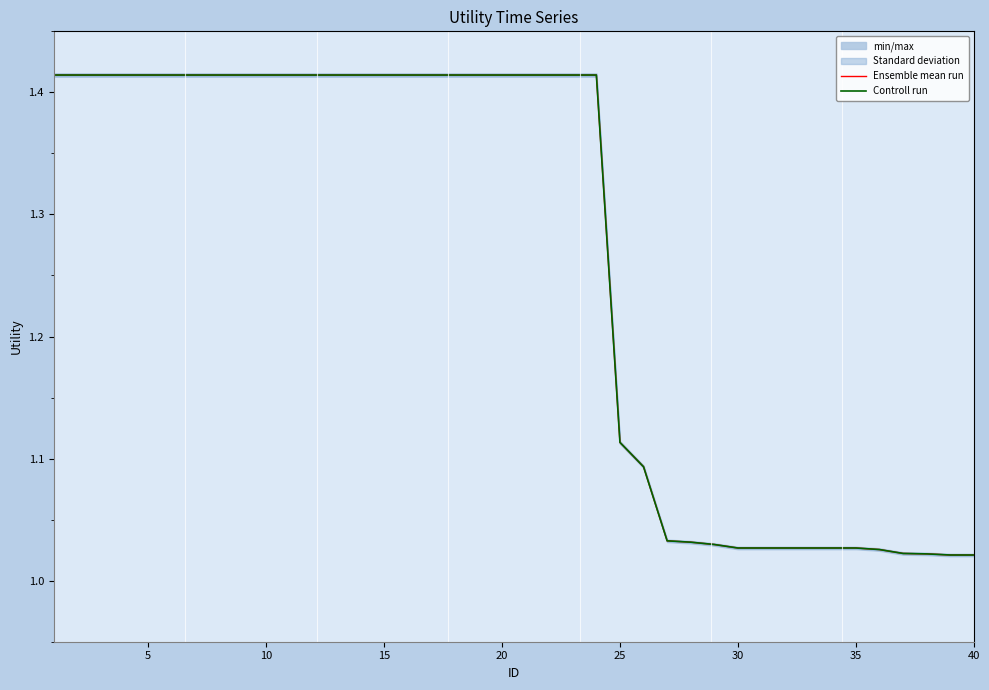

What is the total value across all series at 10?

2.8